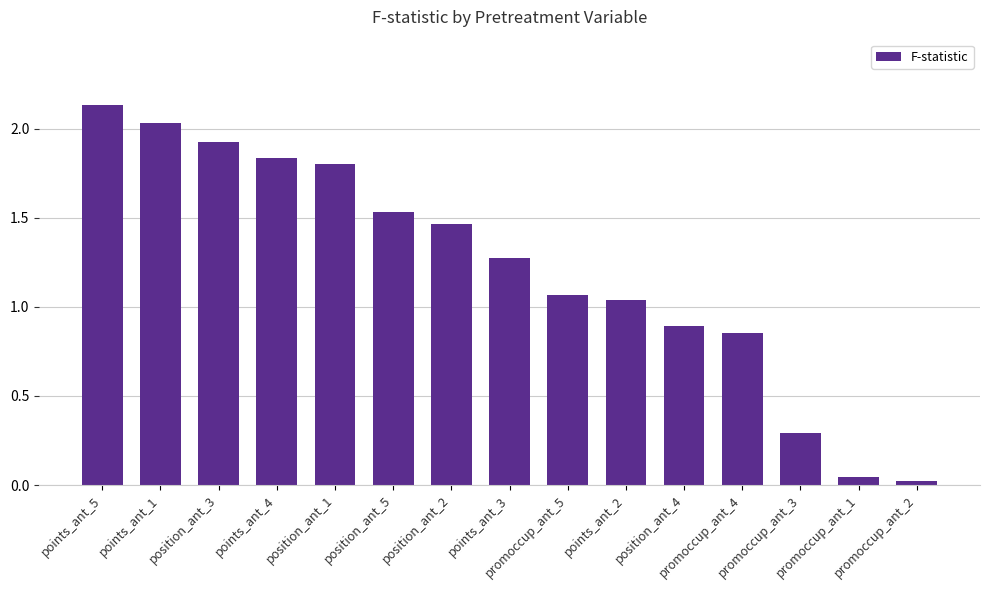

What is the change in value from position_ant_2 to promoccup_ant_2?

-1.4